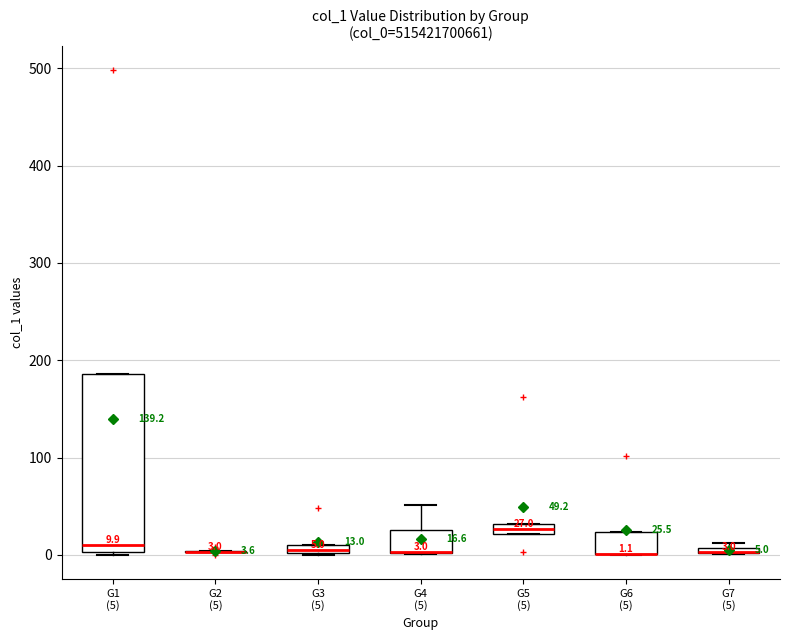

Which box is the tallest, from its lower edge to its upper edge?

G1 (5)